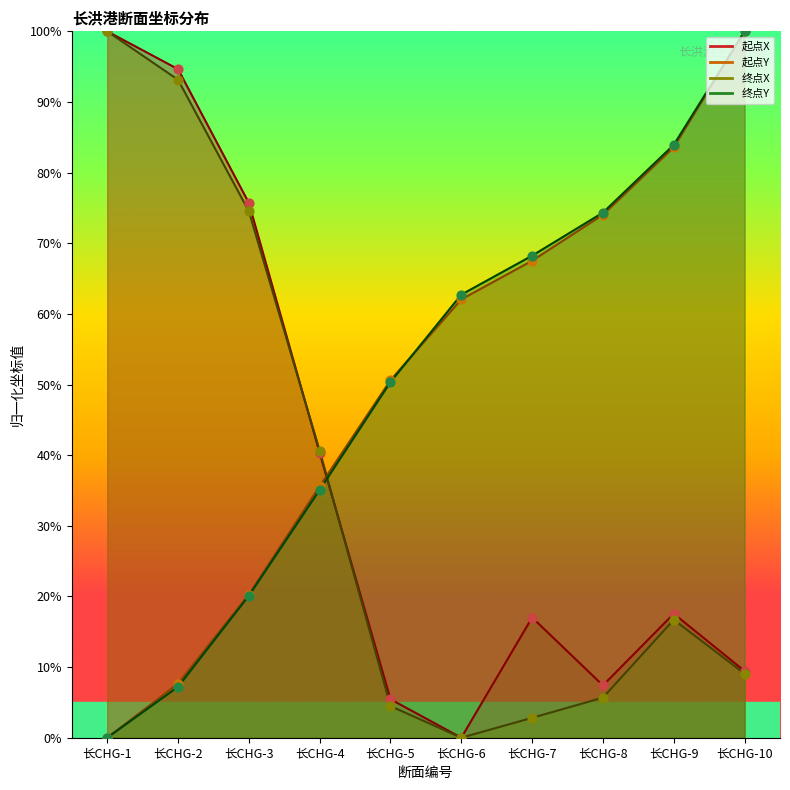

What is the total value across all series at 长CHG-2?

202.7